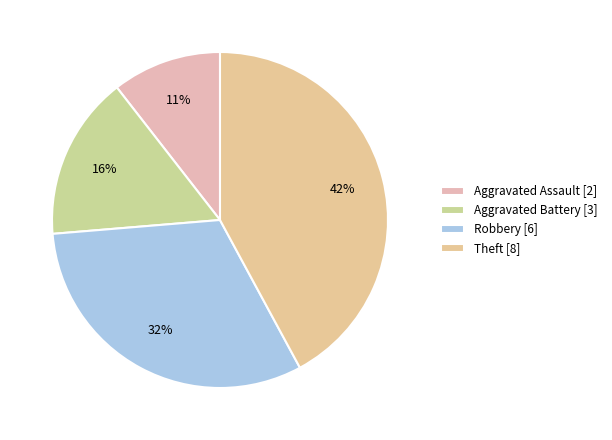

How many slices are in this pie chart?

4